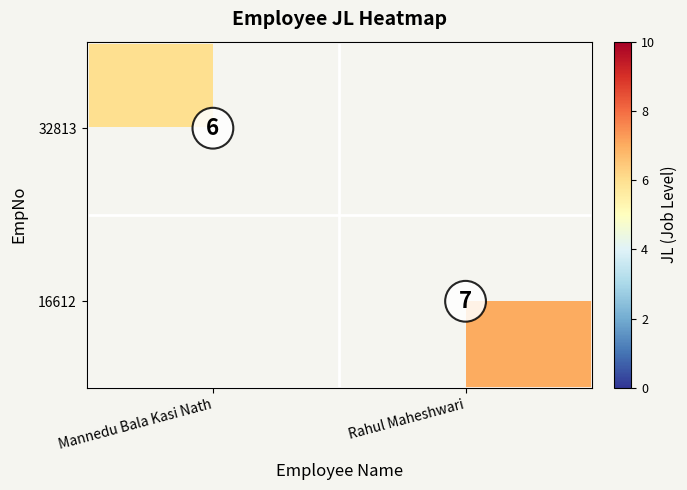

Which category has the lowest value across all series?

Mannedu Bala Kasi Nath